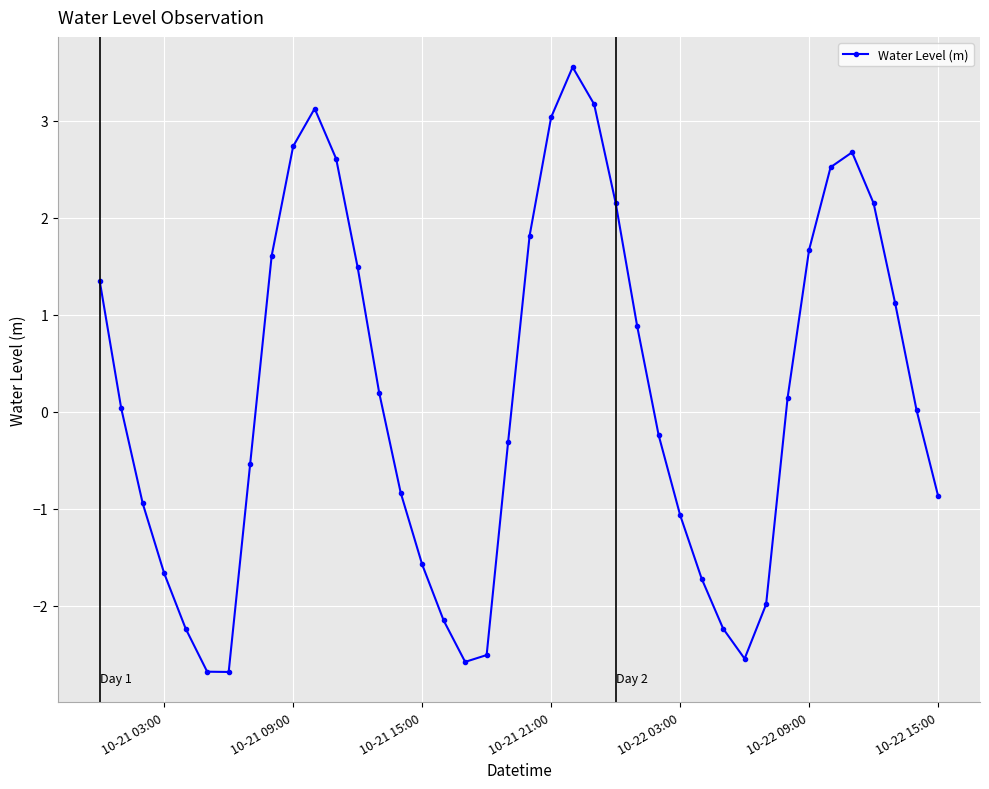

What is the difference between the second highest and second lowest values?

5.8